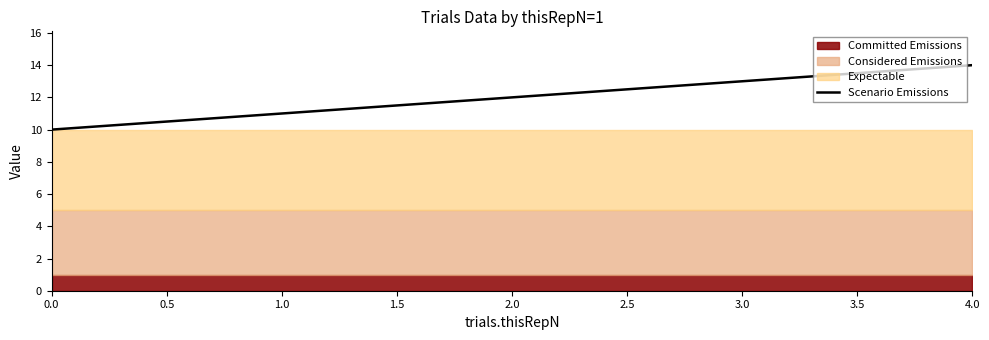

List the labels in order of Scenario Emissions value, smallest first.

0.0, 1.0, 2.0, 3.0, 4.0